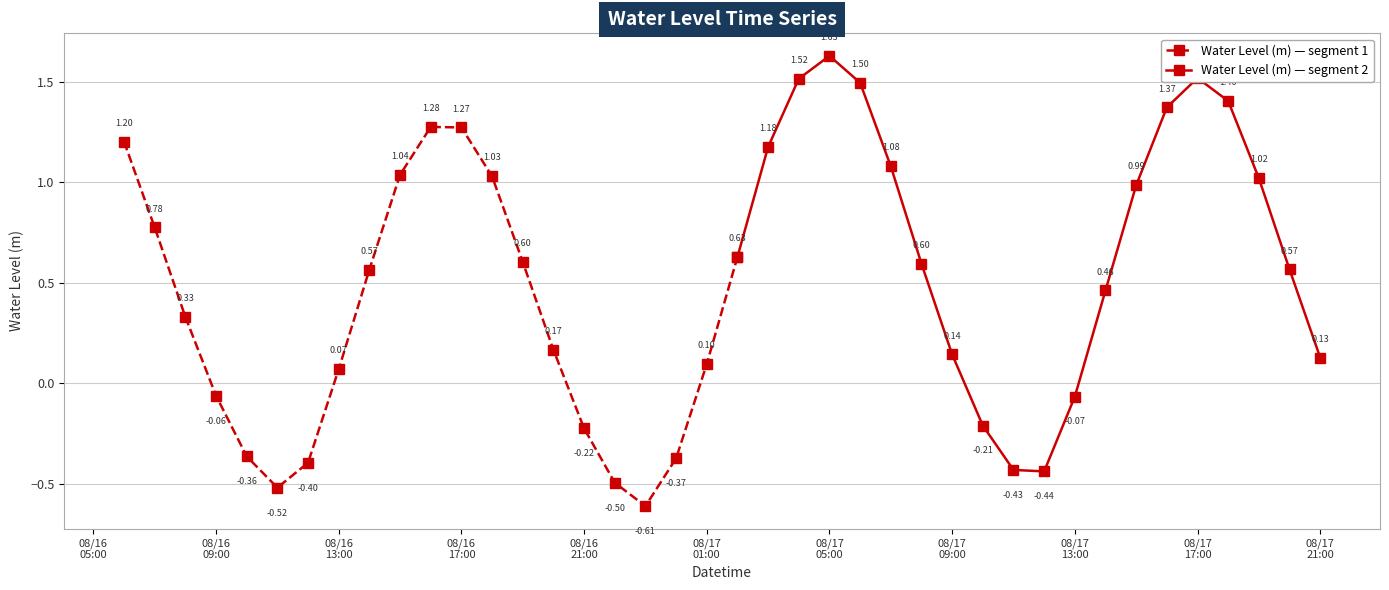

What is the maximum value shown in the chart?

1.6